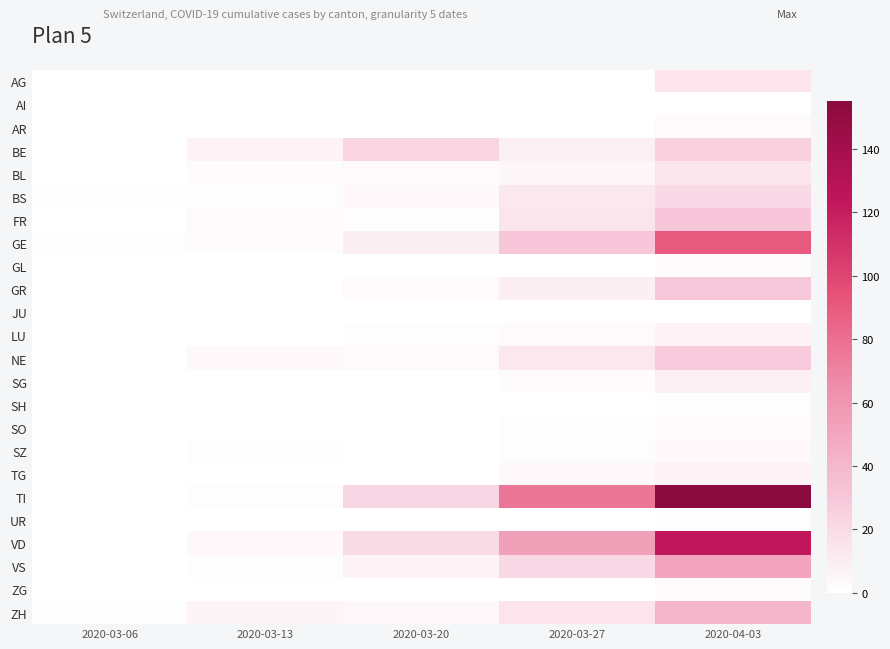

What is the total value across all series at 2020-03-27?

270